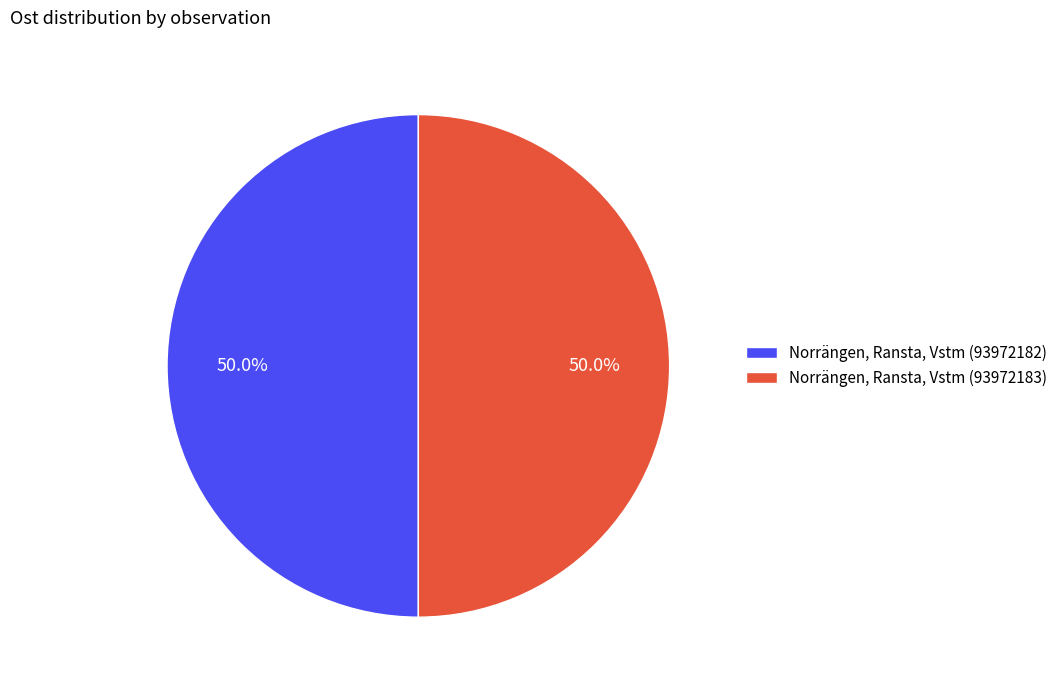

Combined, do Norrängen, Ransta, Vstm (93972182) and Norrängen, Ransta, Vstm (93972183) account for over 50%?

Yes